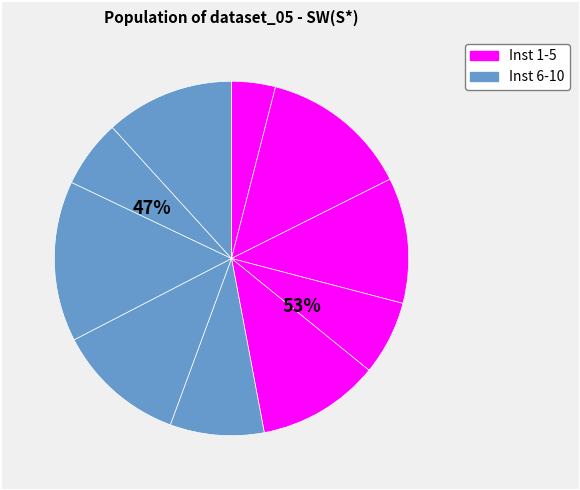

Combined, do 4 and 10 account for over 50%?

No